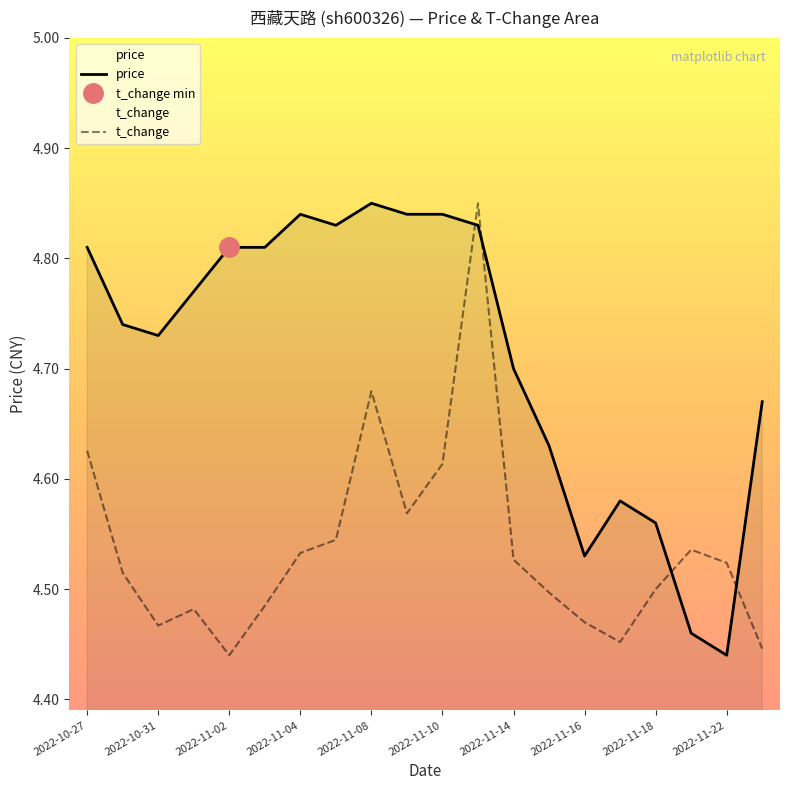

True or false: price has a value of 7.1 at 19.

False